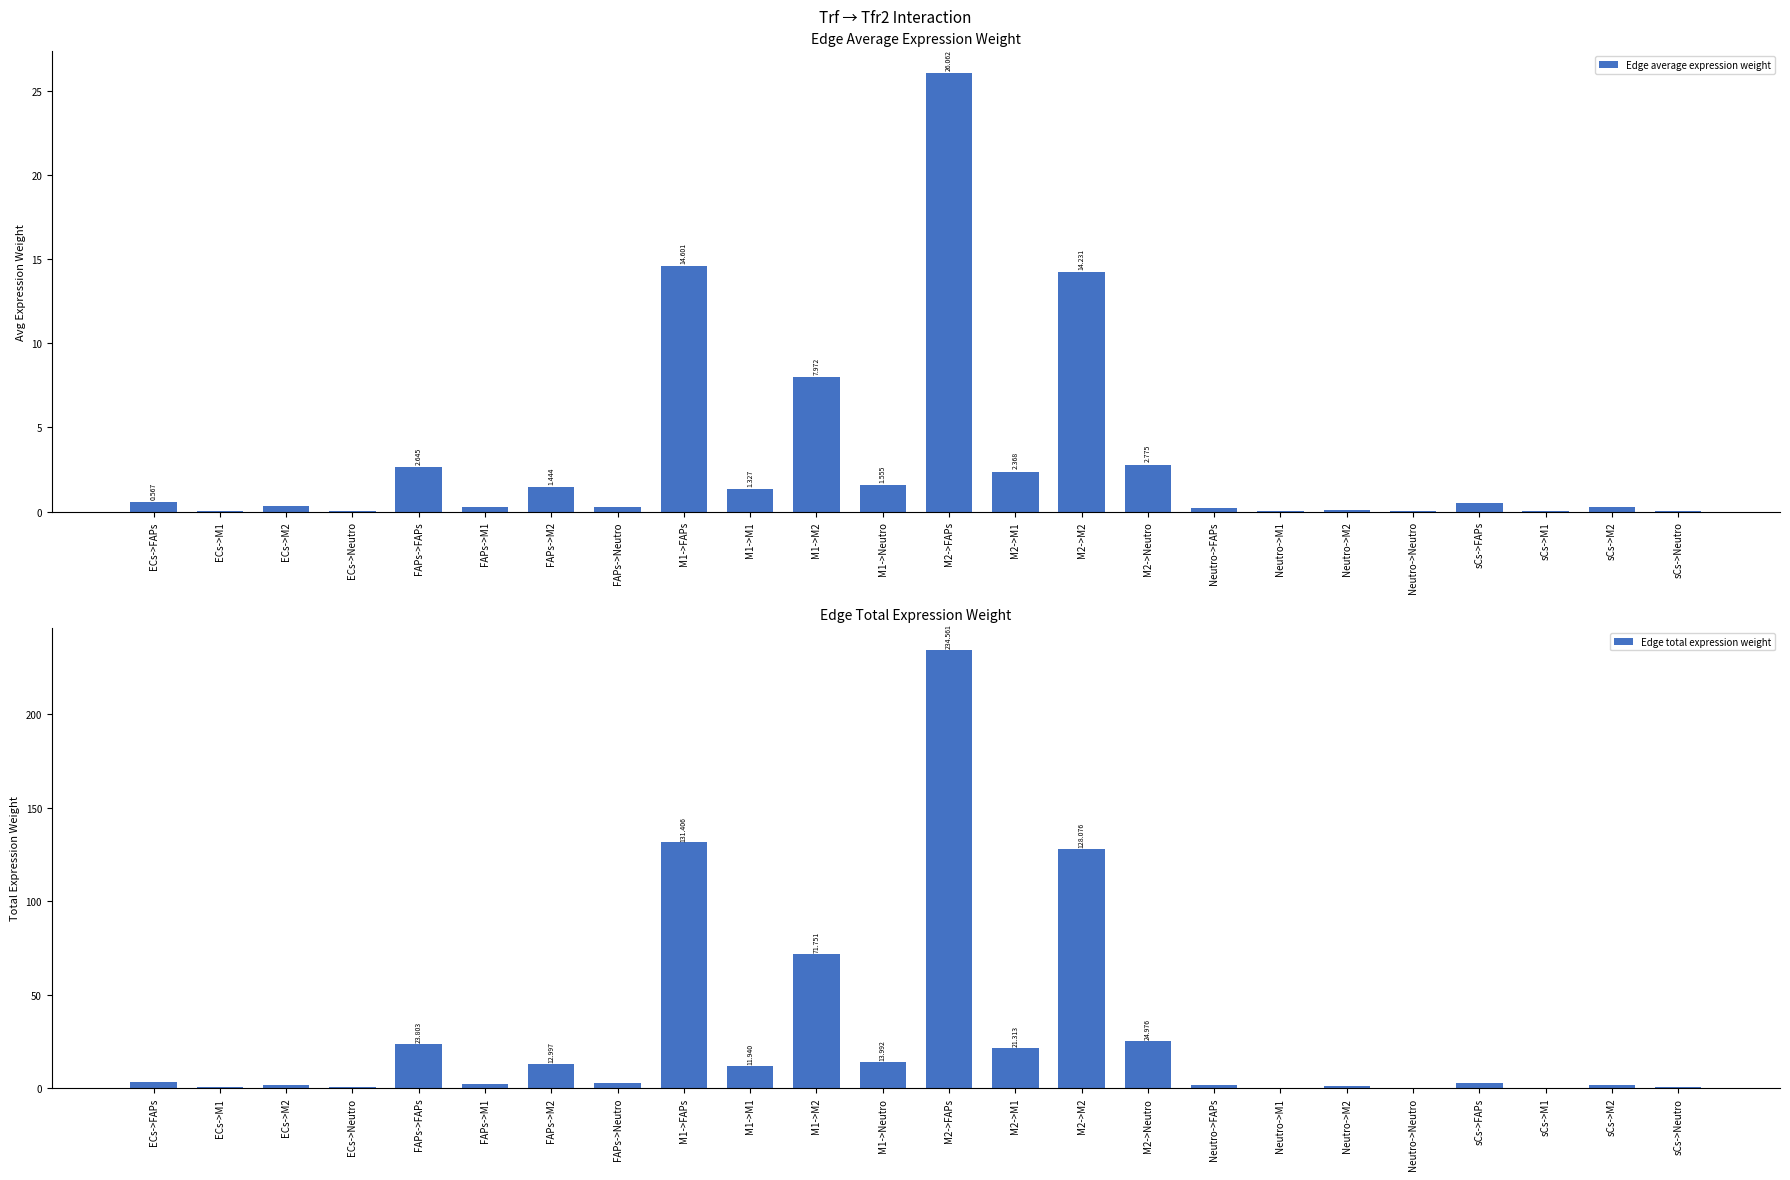

Reading left to right, list all the values displayed in this chart.

Edge average expression weight: ECs->FAPs=0.6	ECs->M1=0.1	ECs->M2=0.3	ECs->Neutro=0.1	FAPs->FAPs=2.6	FAPs->M1=0.2	FAPs->M2=1.4	FAPs->Neutro=0.3	M1->FAPs=14.6	M1->M1=1.3	M1->M2=8.0	M1->Neutro=1.6	M2->FAPs=26.1	M2->M1=2.4	M2->M2=14.2	M2->Neutro=2.8	Neutro->FAPs=0.2	Neutro->M1=0.0	Neutro->M2=0.1	Neutro->Neutro=0.0	sCs->FAPs=0.5	sCs->M1=0.0	sCs->M2=0.3	sCs->Neutro=0.1
Edge total expression weight: ECs->FAPs=3.4	ECs->M1=0.3	ECs->M2=1.9	ECs->Neutro=0.4	FAPs->FAPs=23.8	FAPs->M1=2.2	FAPs->M2=13.0	FAPs->Neutro=2.5	M1->FAPs=131.4	M1->M1=11.9	M1->M2=71.8	M1->Neutro=14.0	M2->FAPs=234.6	M2->M1=21.3	M2->M2=128.1	M2->Neutro=25.0	Neutro->FAPs=1.8	Neutro->M1=0.2	Neutro->M2=1.0	Neutro->Neutro=0.2	sCs->FAPs=2.9	sCs->M1=0.3	sCs->M2=1.6	sCs->Neutro=0.3